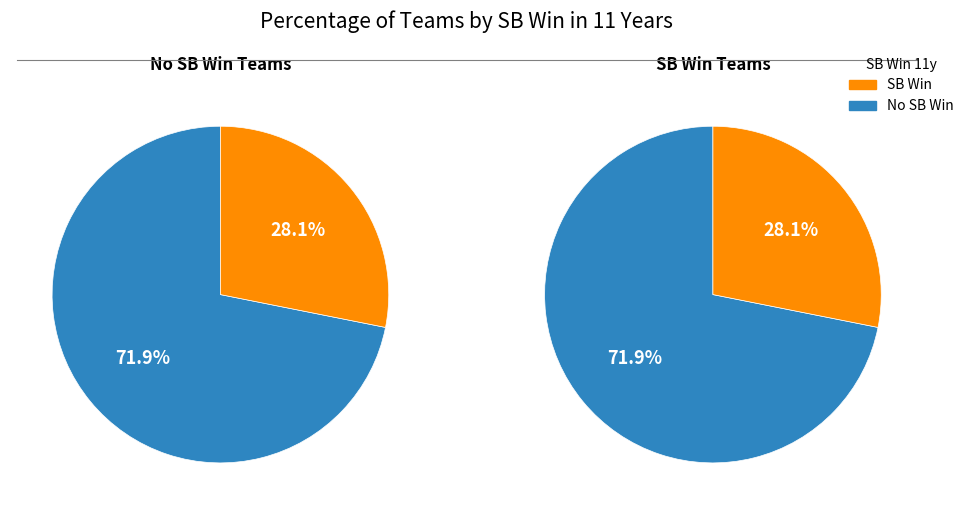

True or false: 0 accounts for 28% of the total.

True